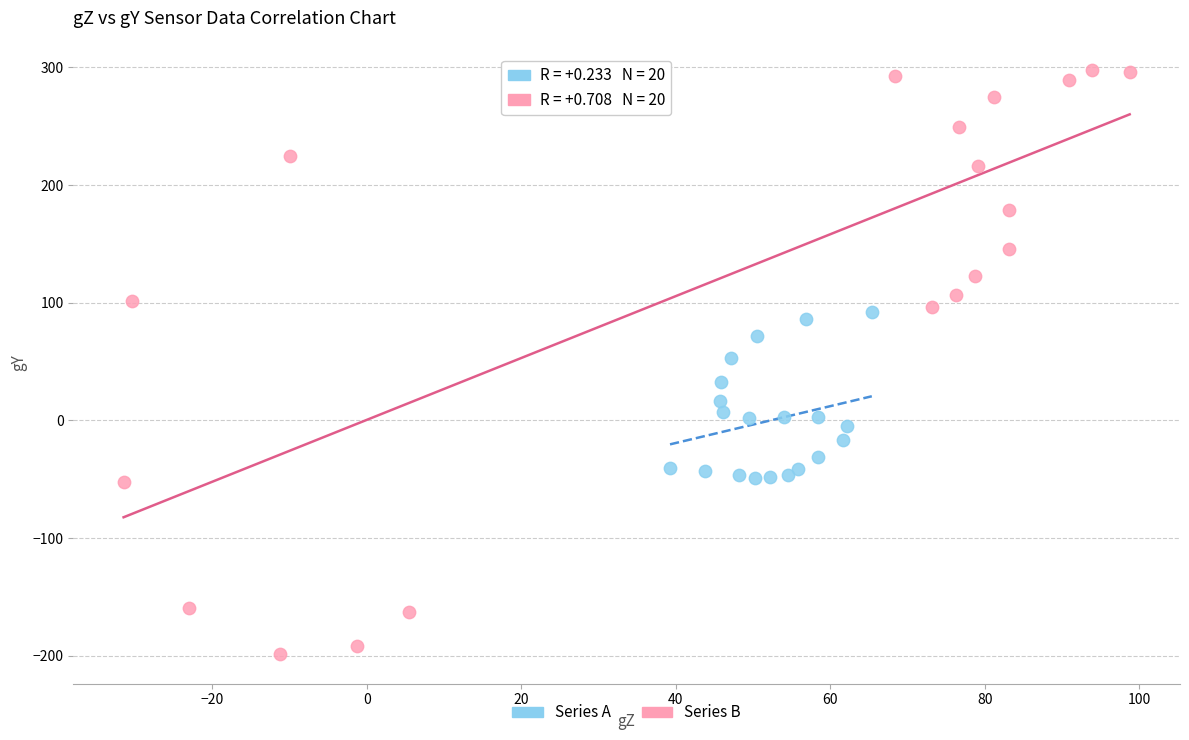

Which series has the largest Y range (max minus min)?

Series B